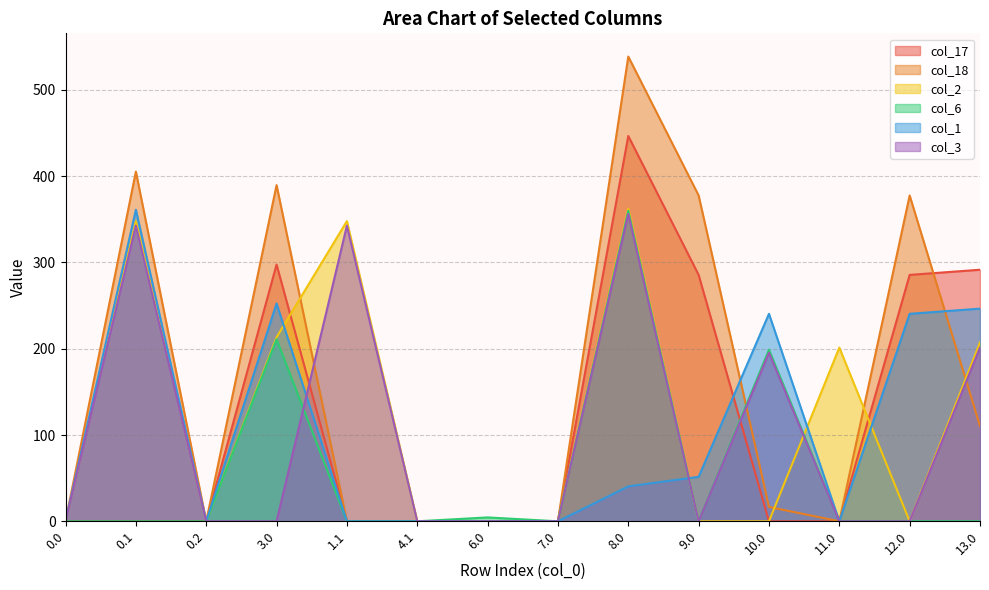

The value of col_17 at 10.0 is 0.0. True or false?

True